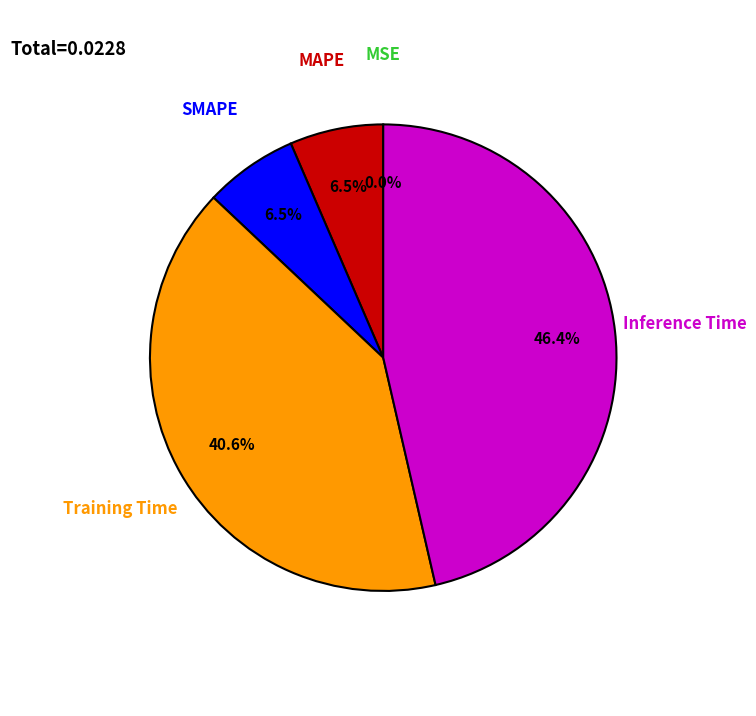

To the nearest percent, what is the difference between the largest and smallest slice percentages?

46%